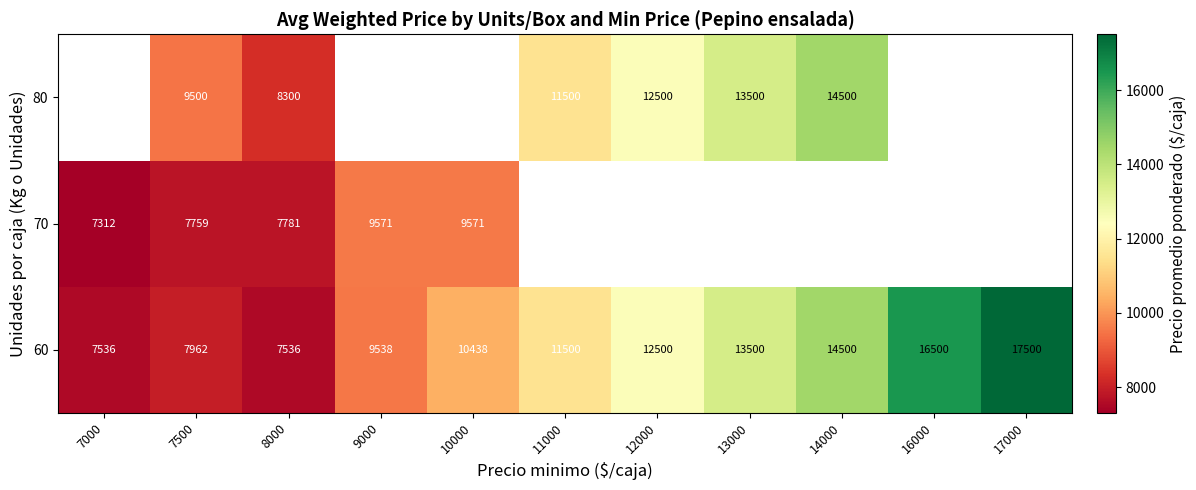

What is the total value across all series at 7500?

25221